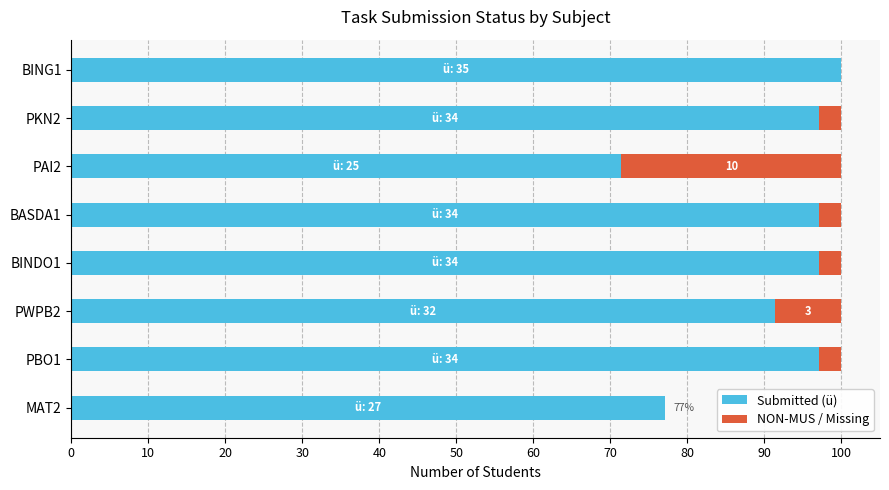

What is the highest value of the Submitted (ü) series?

100.0